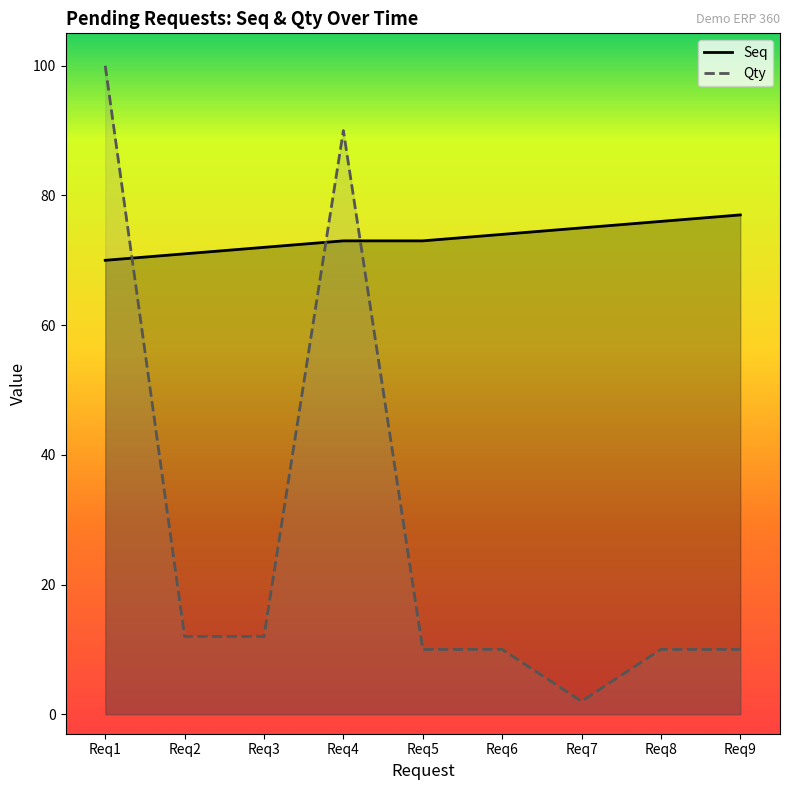

Count the number of data series in this chart.

2